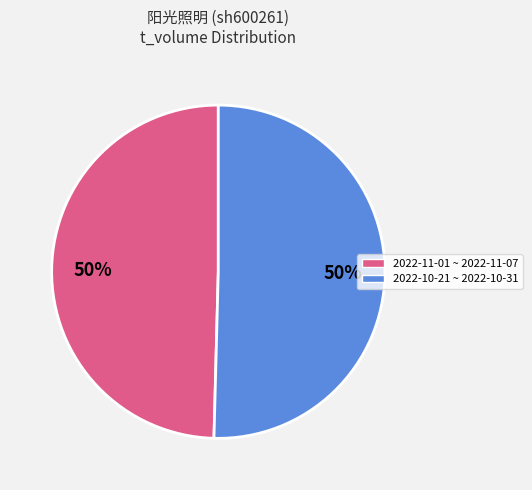

To the nearest percent, what is the average slice percentage?

50%